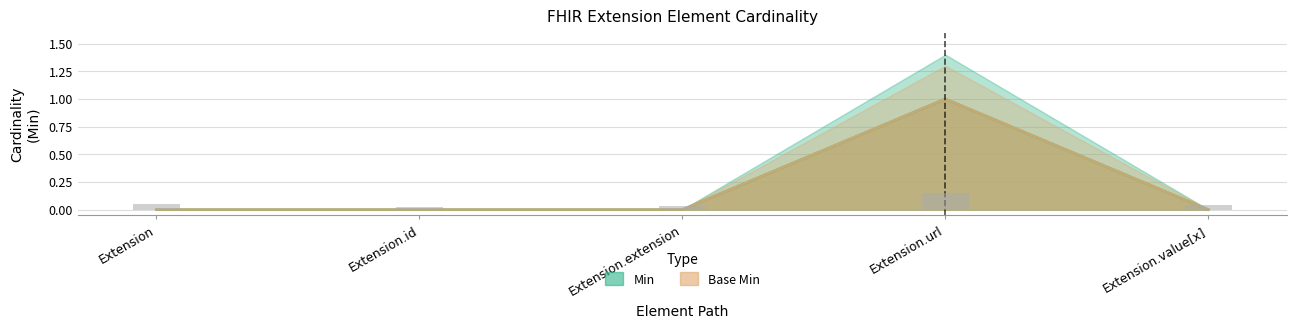

Rank the categories by Base Min value from lowest to highest.

Extension, Extension.id, Extension.extension, Extension.value[x], Extension.url